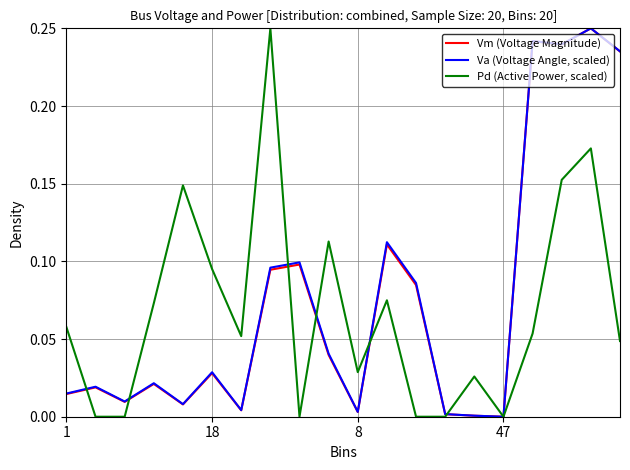

What are all the series names shown in the legend?

Vm (Voltage Magnitude), Va (Voltage Angle, scaled), Pd (Active Power, scaled)